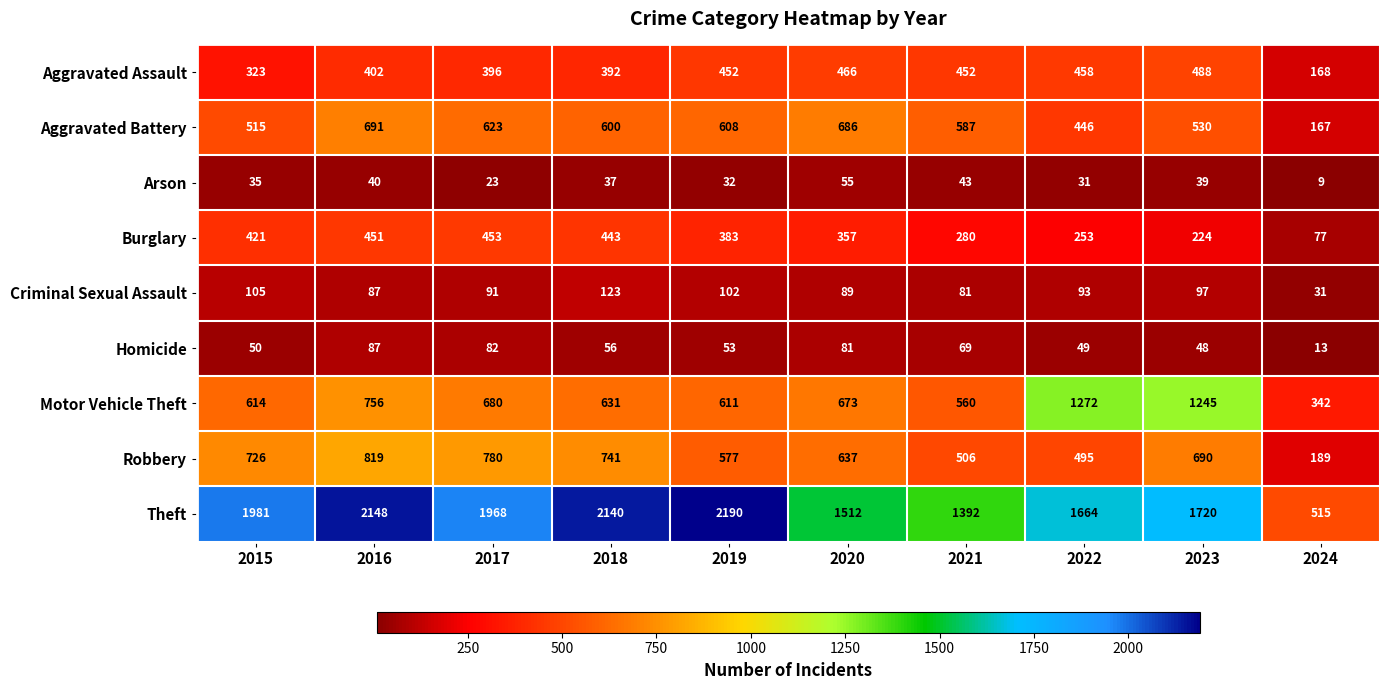

Where does the Theft series first go above 1968?

2015